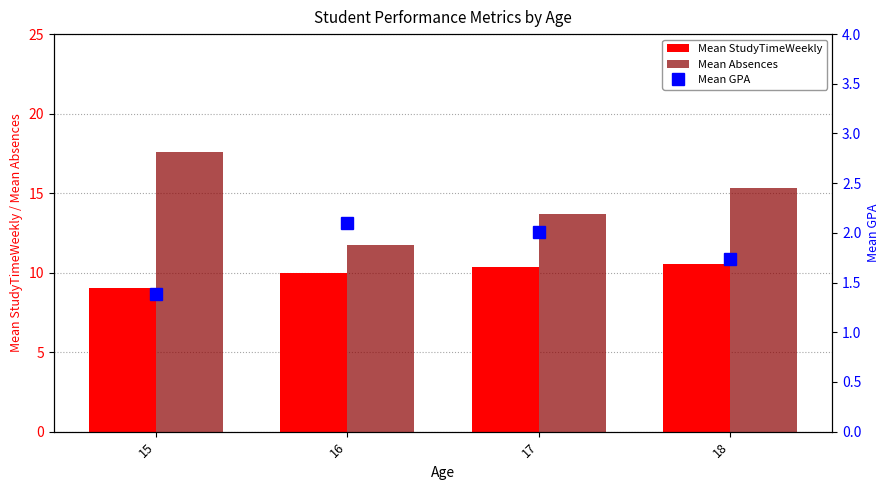

List the series in order of their overall mean, lowest first.

Mean GPA, Mean StudyTimeWeekly, Mean Absences